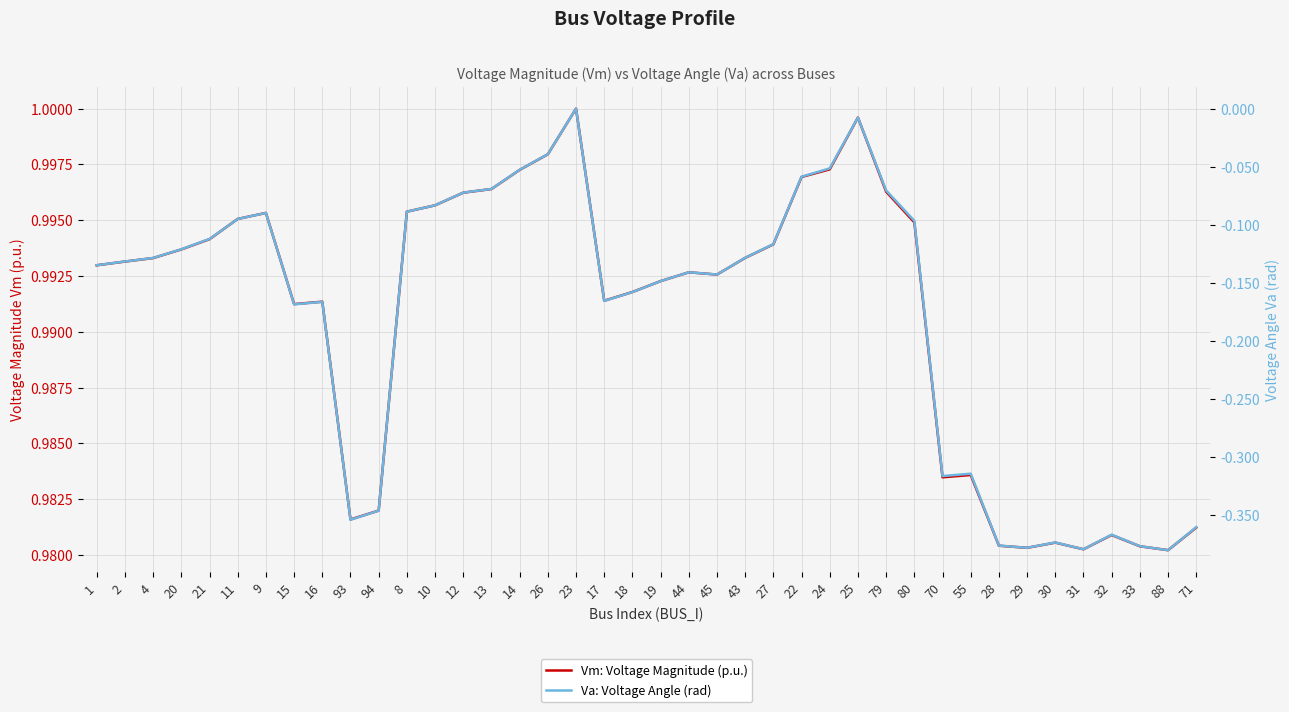

Is this an area chart (filled region under the line)?

No